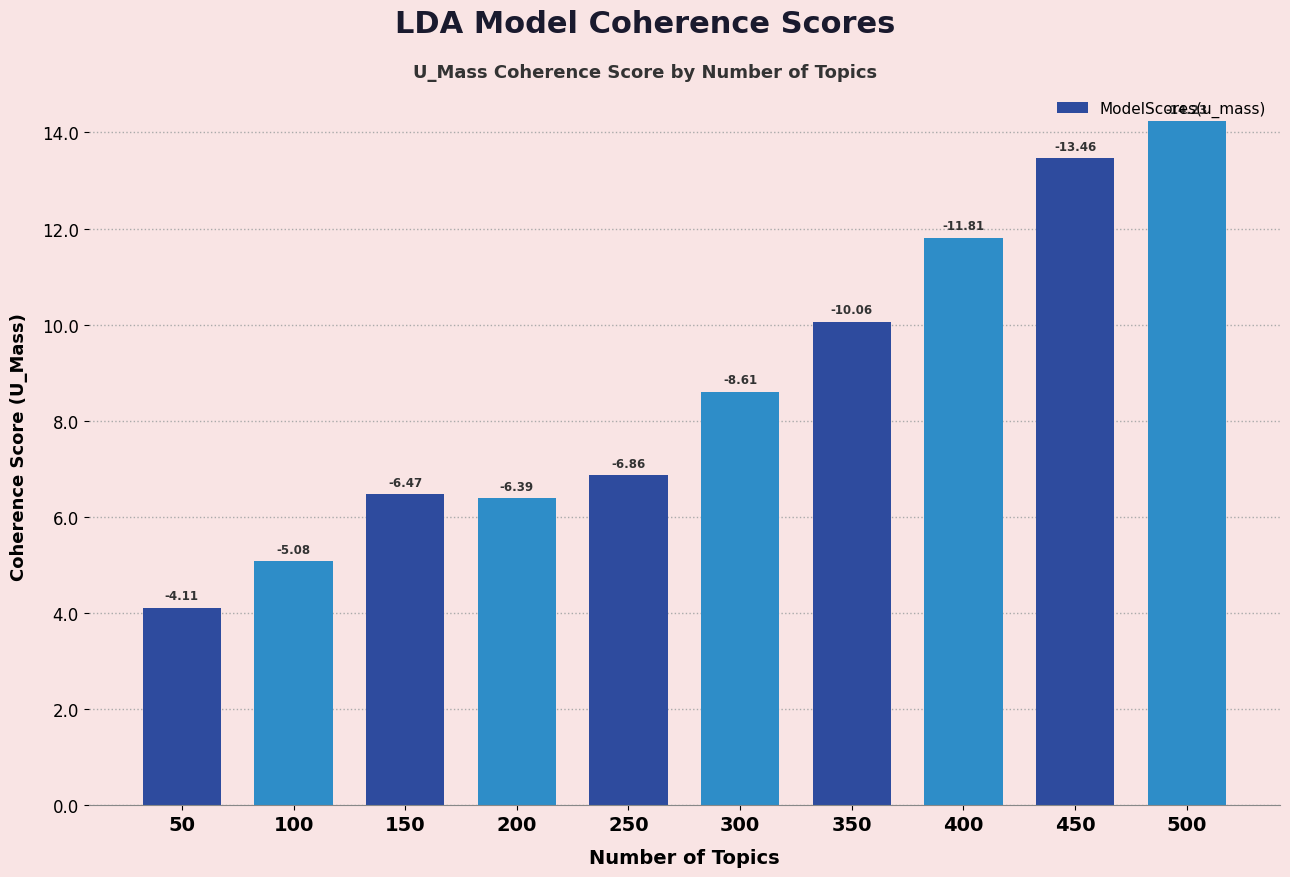

What is the value of the 6th bar from the left?

8.6